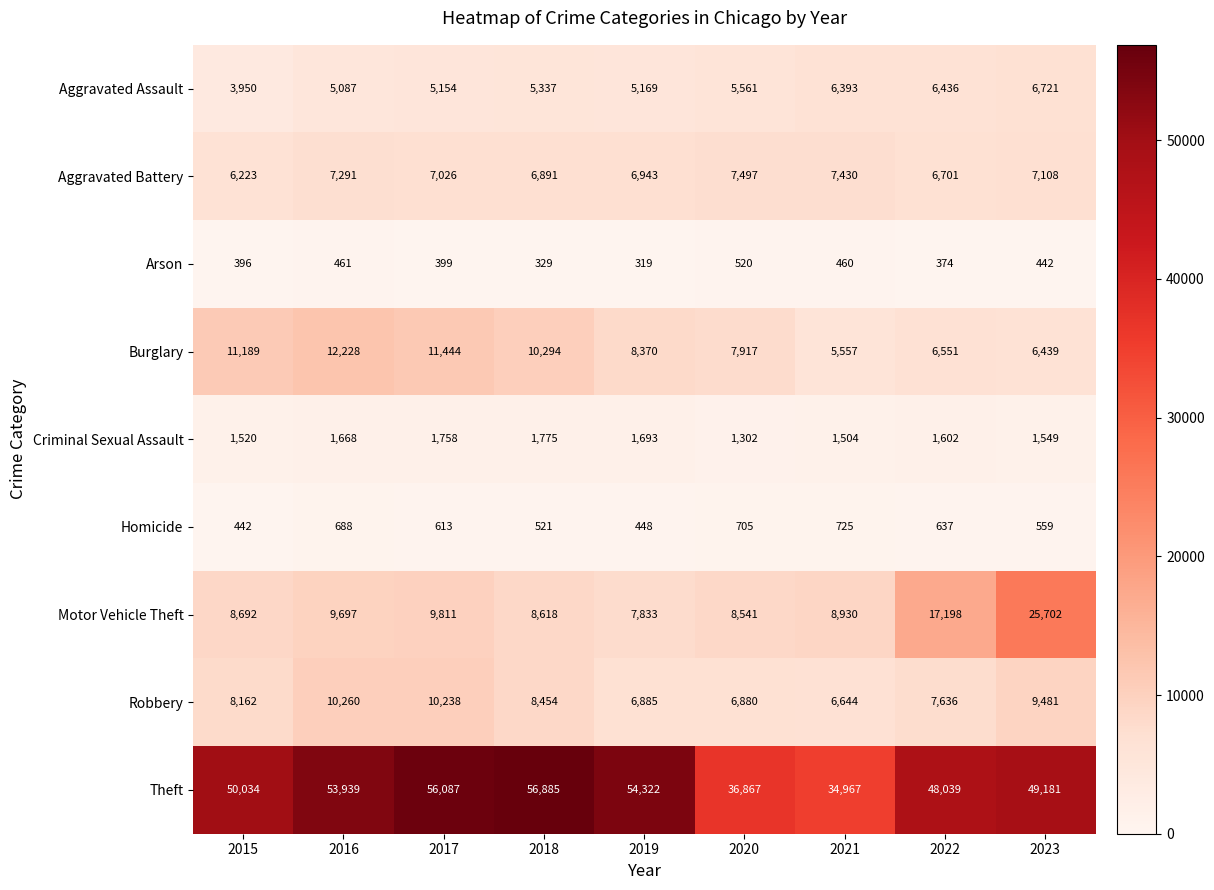

Which series has the largest total across all categories?

Theft